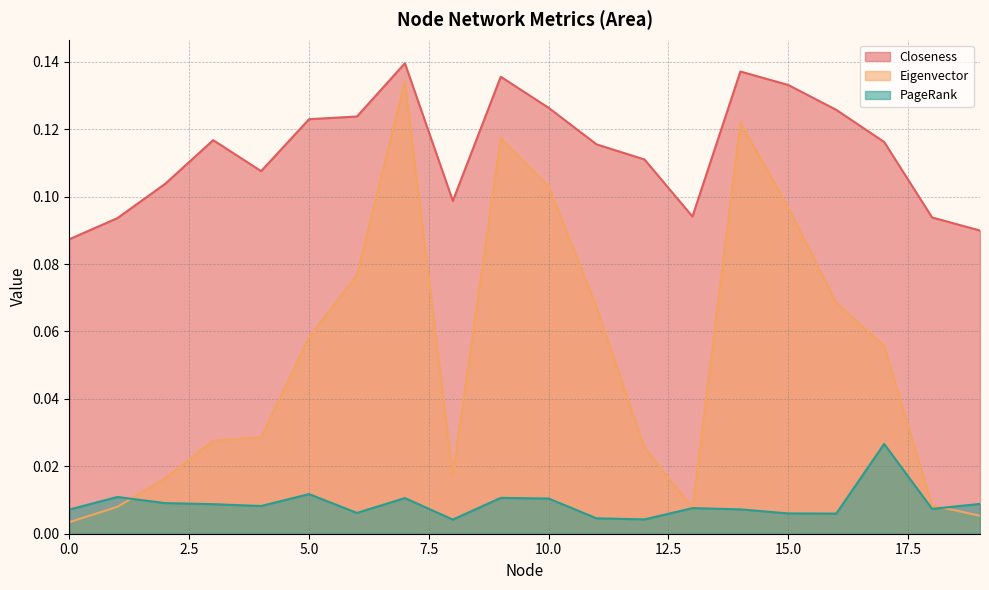

Count the PageRank values in the range 0 to 1.

20